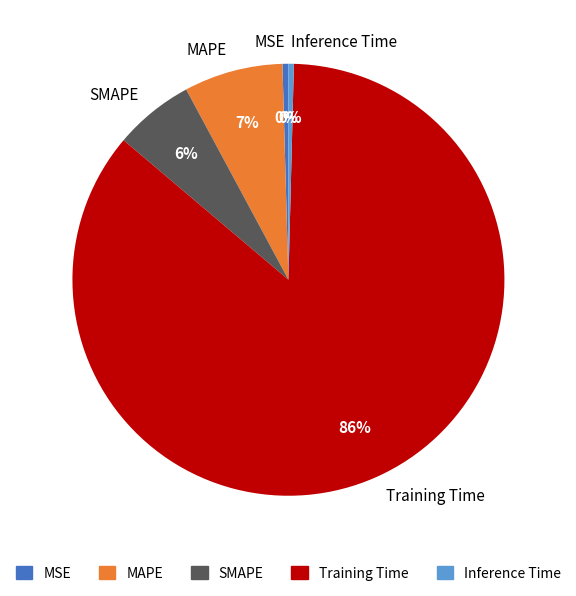

Do MSE and Training Time together represent more than half of the pie?

Yes